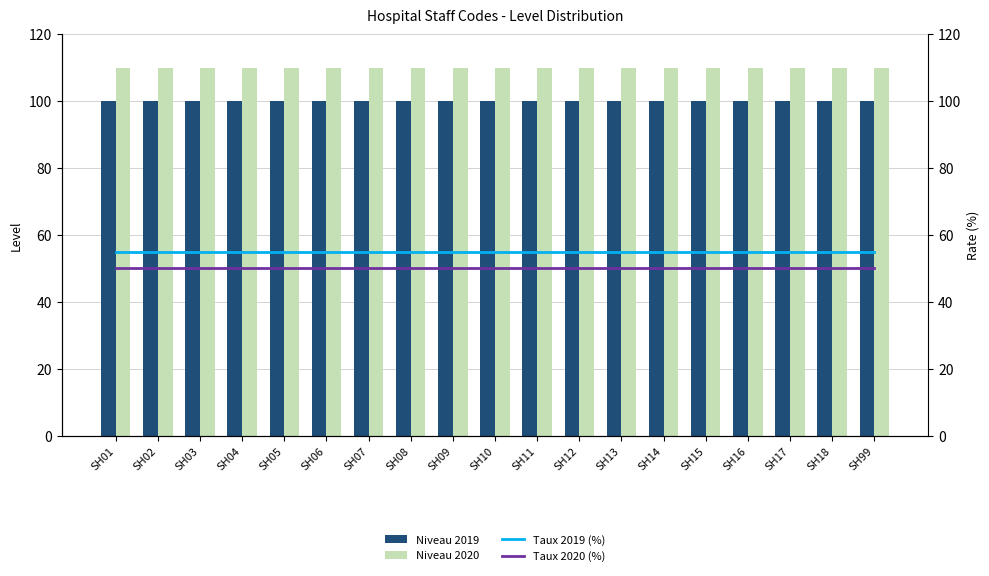

Which category has the lowest value across all series?

SH01